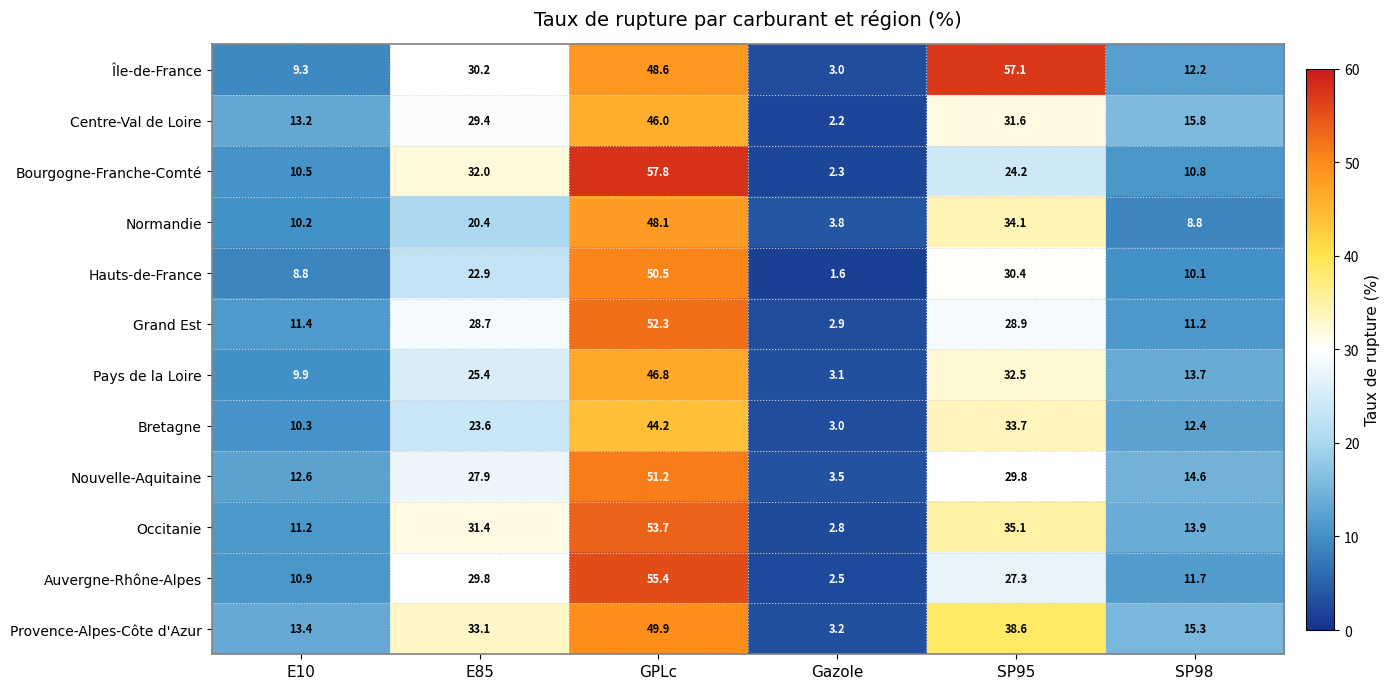

What is the difference between the maximum and minimum values in the Centre-Val de Loire series?

43.8